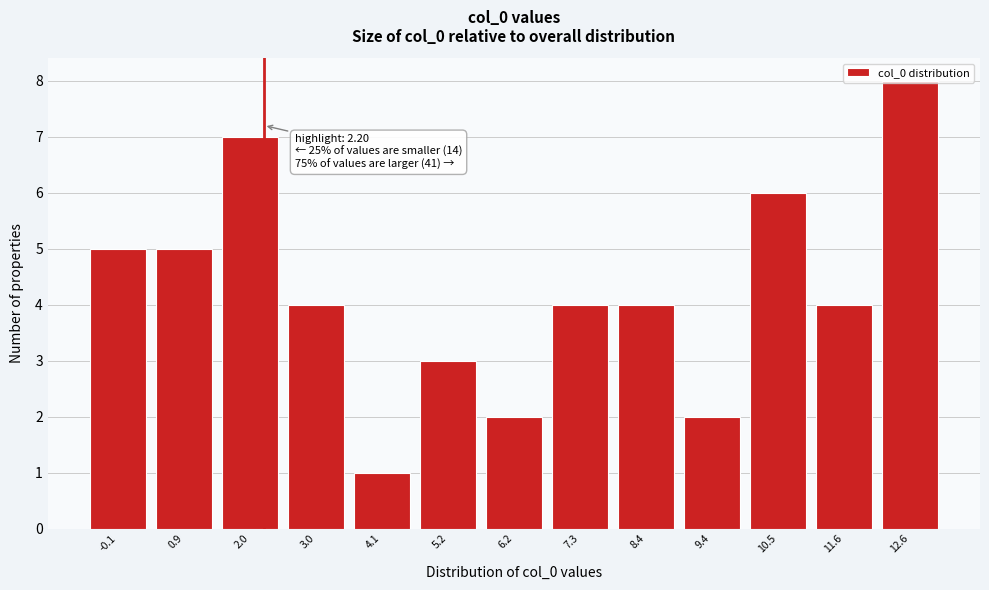

Over which range of the x-axis is the bar tallest?

12.2 to 13.2